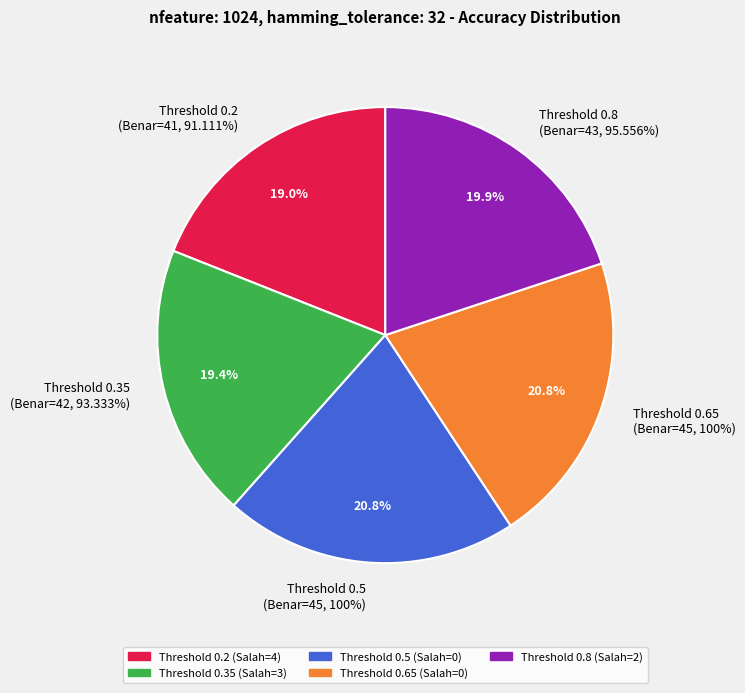

To the nearest percent, what is the average slice percentage?

20%